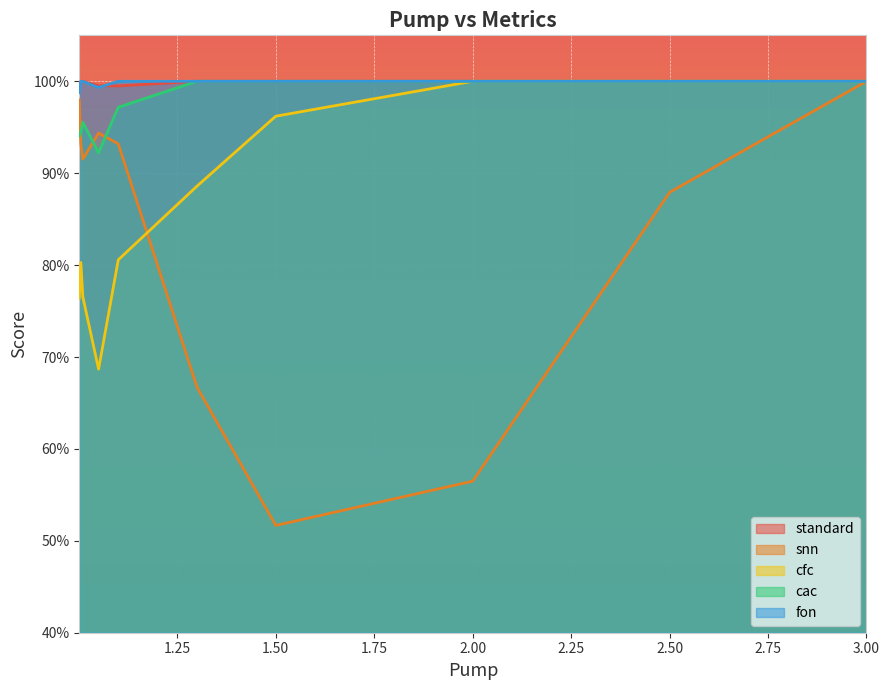

What is the minimum value shown in the chart?

51.7